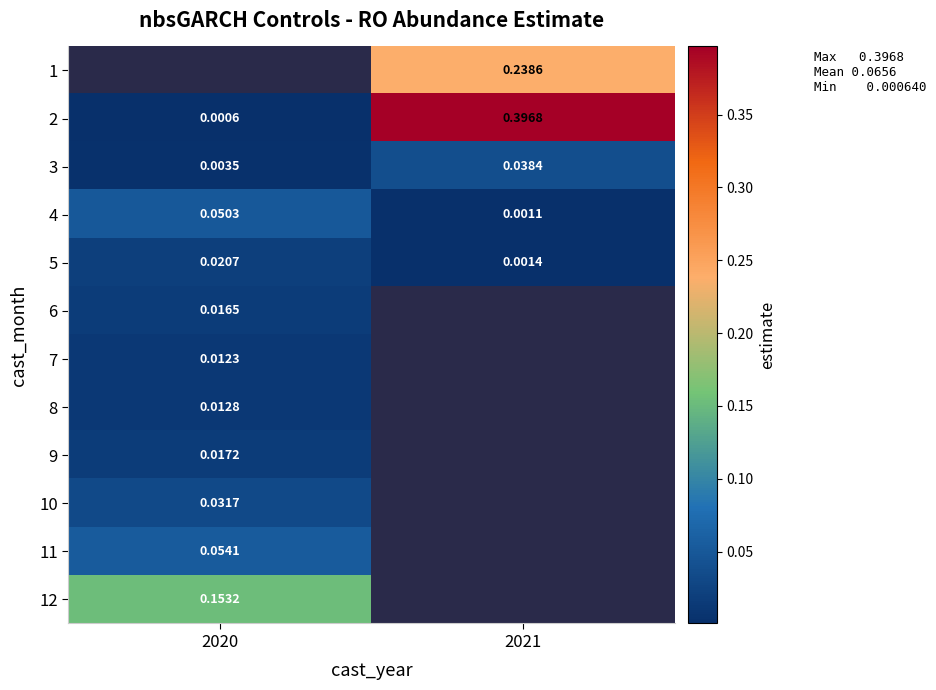

Is the value of 4 at 2021 greater than the value of 8 at 2020?

No